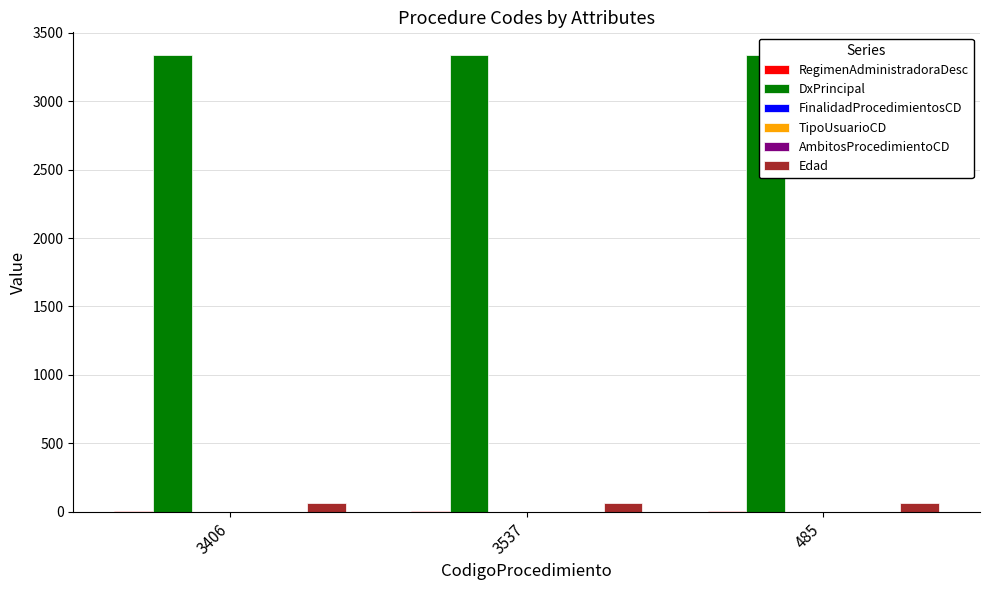

What is the sum of the Edad values at 3537 and 3406?

126